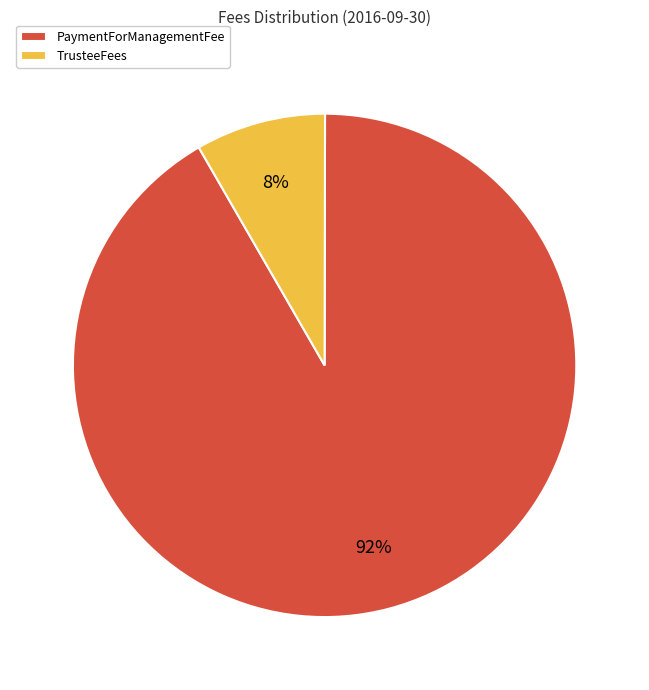

True or false: PaymentForManagementFee accounts for 80% of the total.

False